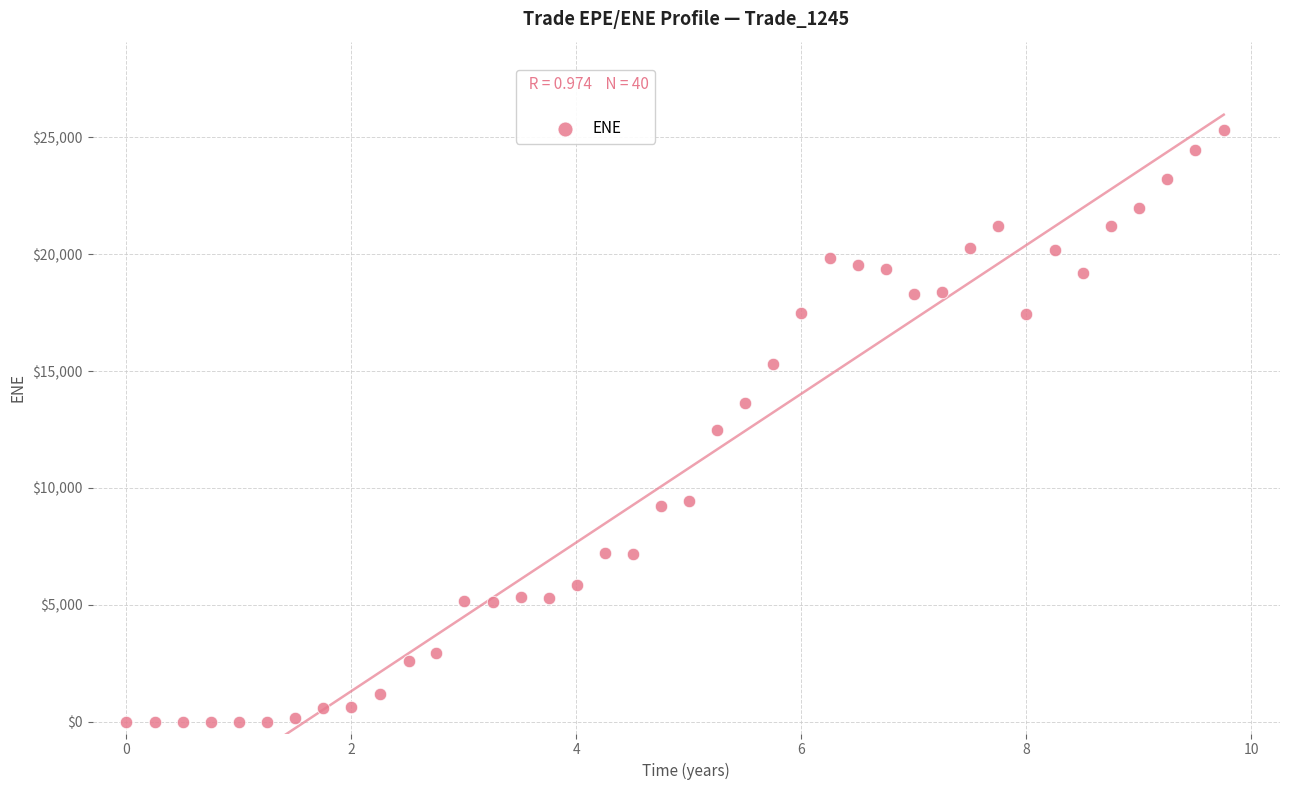

What is the range of Y values (max minus min)?

25296.6